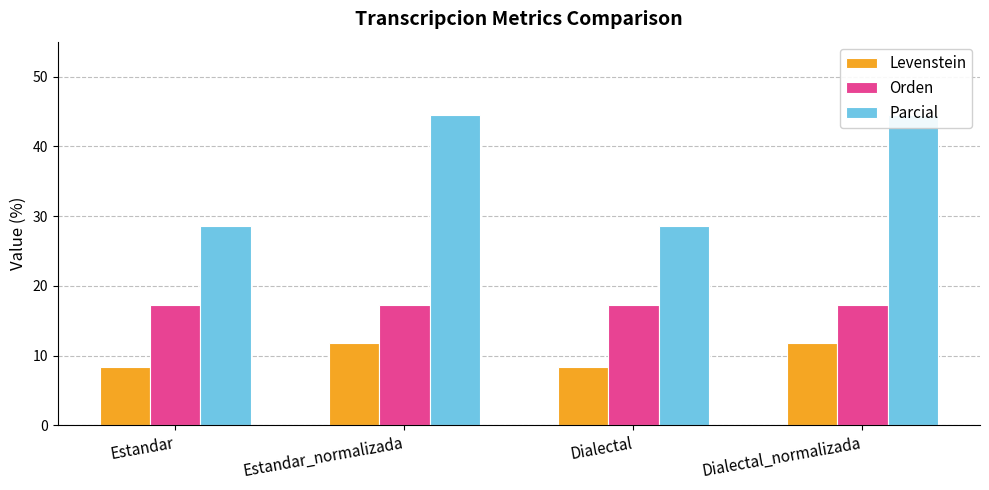

At how many categories does at least one series exceed 35?

2